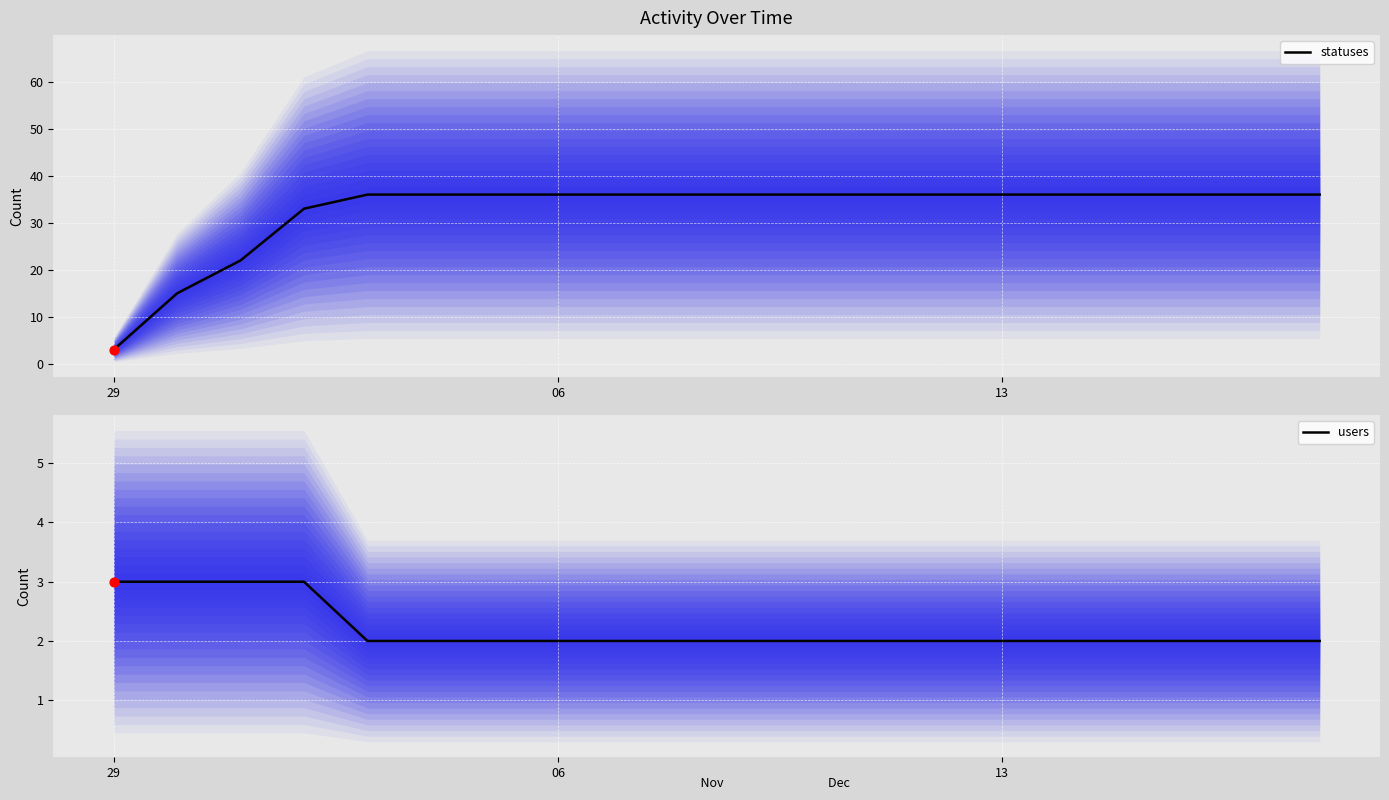

Is the value of users at 5 greater than the value of statuses at 14?

No